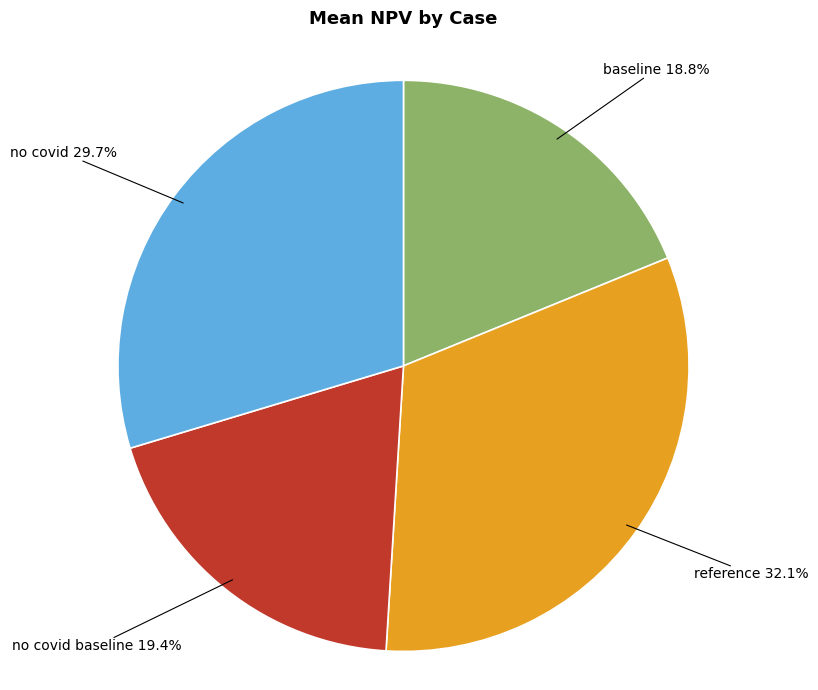

To the nearest percent, what is the difference between the largest and smallest slice percentages?

13%